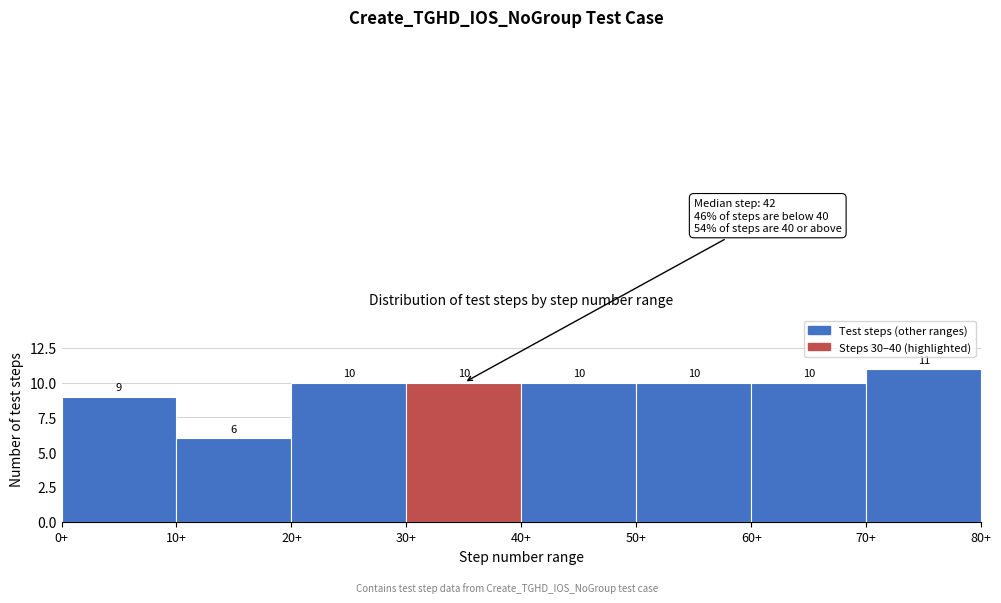

Reading left to right, transcribe this chart: for each bar, give the range it covers on the x-axis and its height.

0 to 10: 9
10 to 20: 6
20 to 30: 10
30 to 40: 10
40 to 50: 10
50 to 60: 10
60 to 70: 10
70 to 80: 11